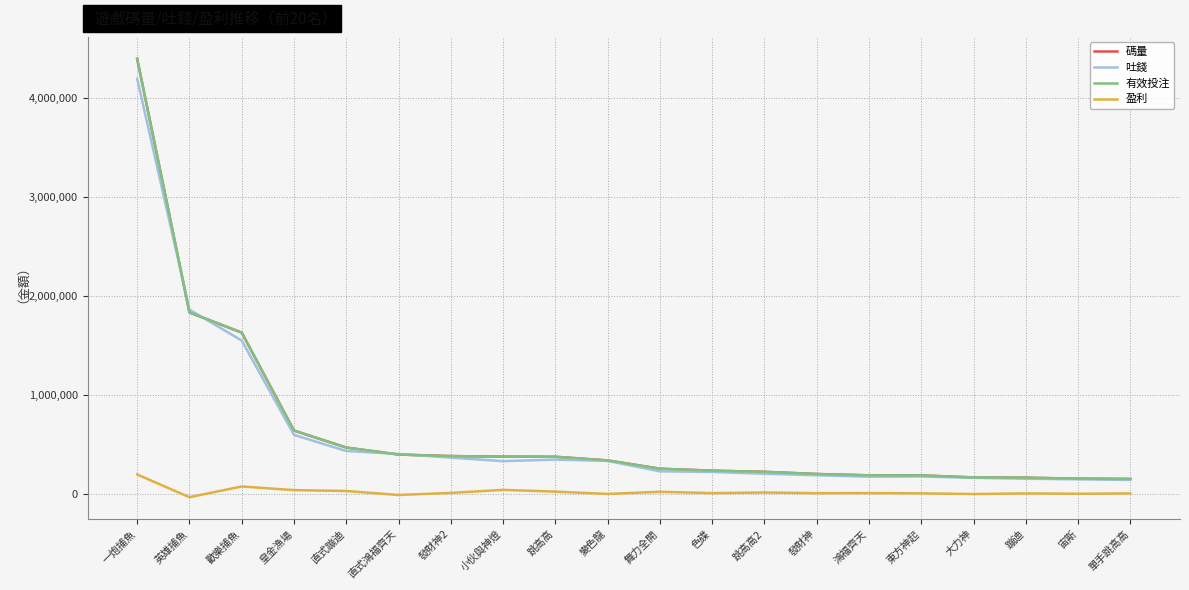

What is the spread (max minus min) of values at 鴻福齊天?

178971.3